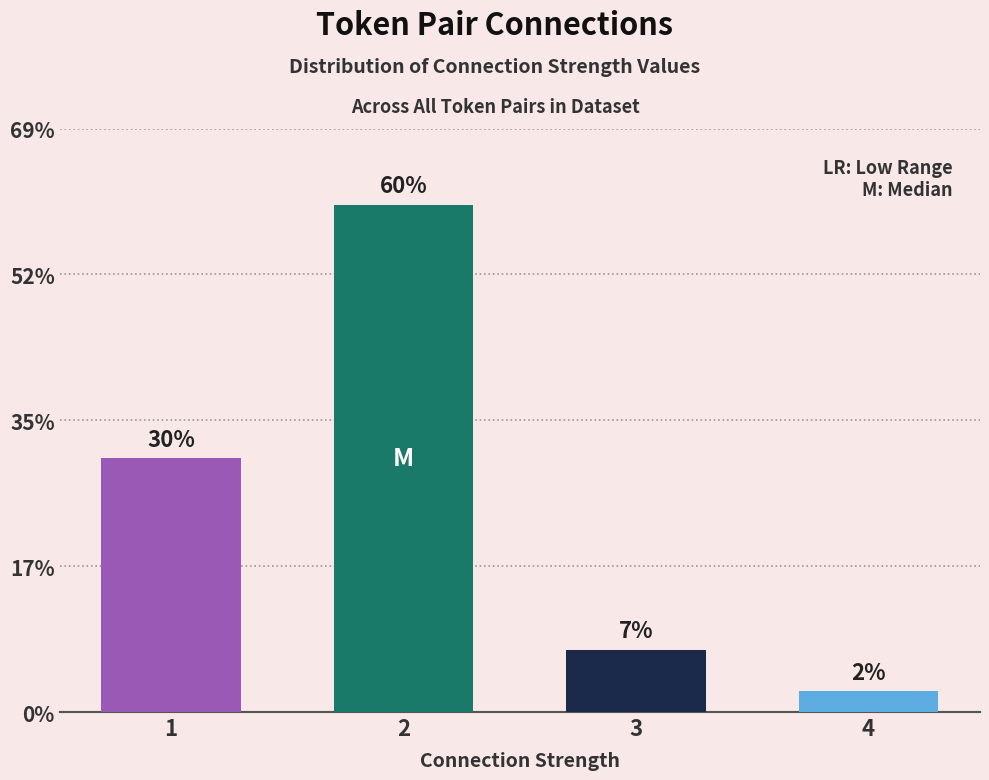

Which has a higher value, 4 or 1?

1